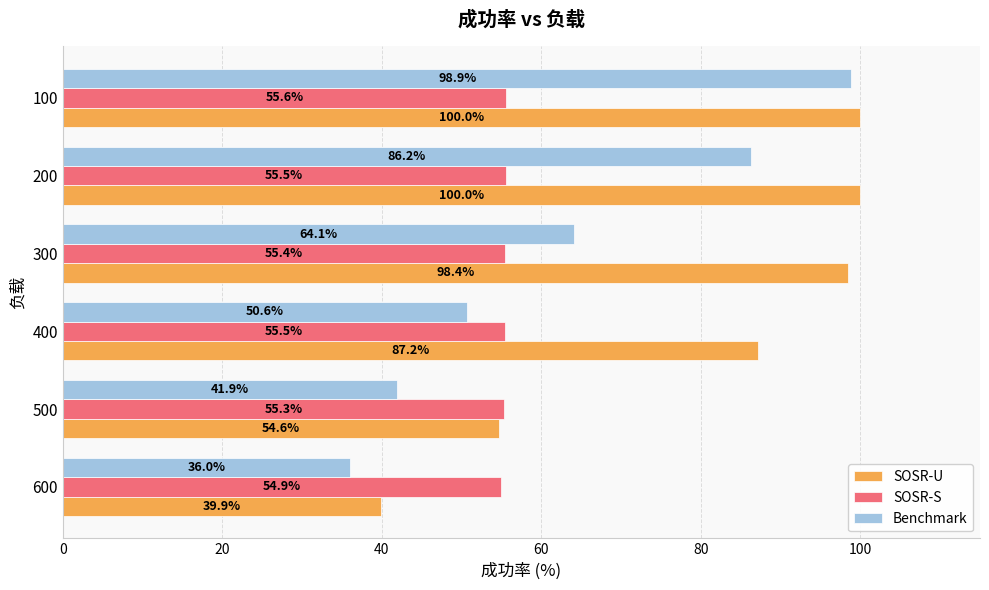

What is the difference between the second highest and second lowest values in the SOSR-U series?

45.4